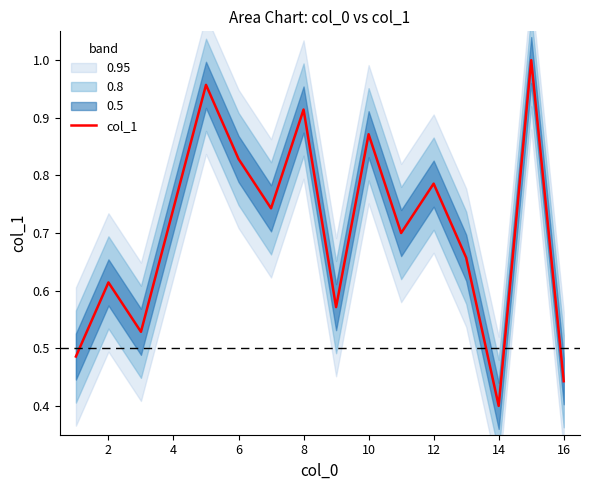

How many interior local peaks (higher than both neighbors) does the data have?

6